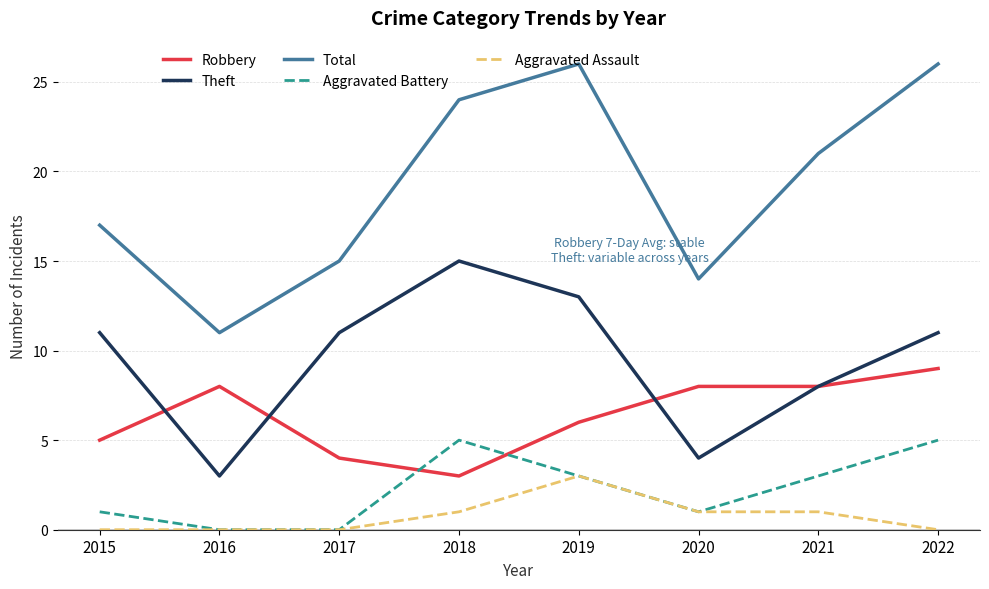

What is the sum of the Aggravated Assault values at 2021 and 2022?

1